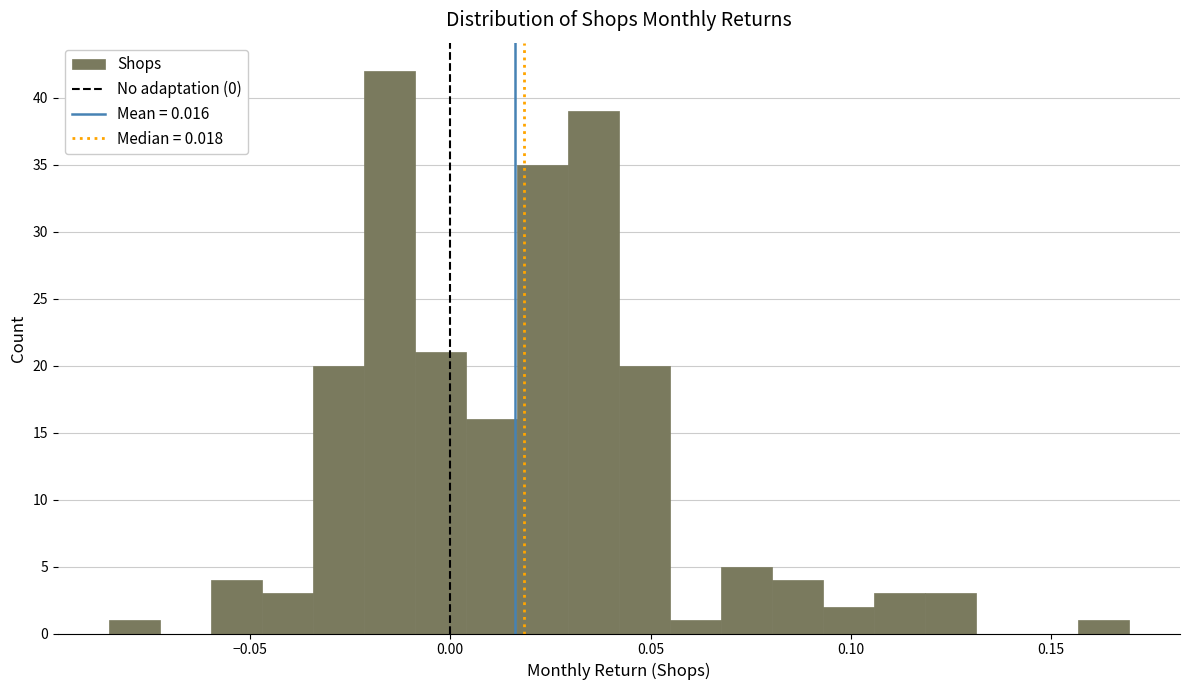

Read against the x-axis, roughly where is the centre of the tallest bar?

-0.015